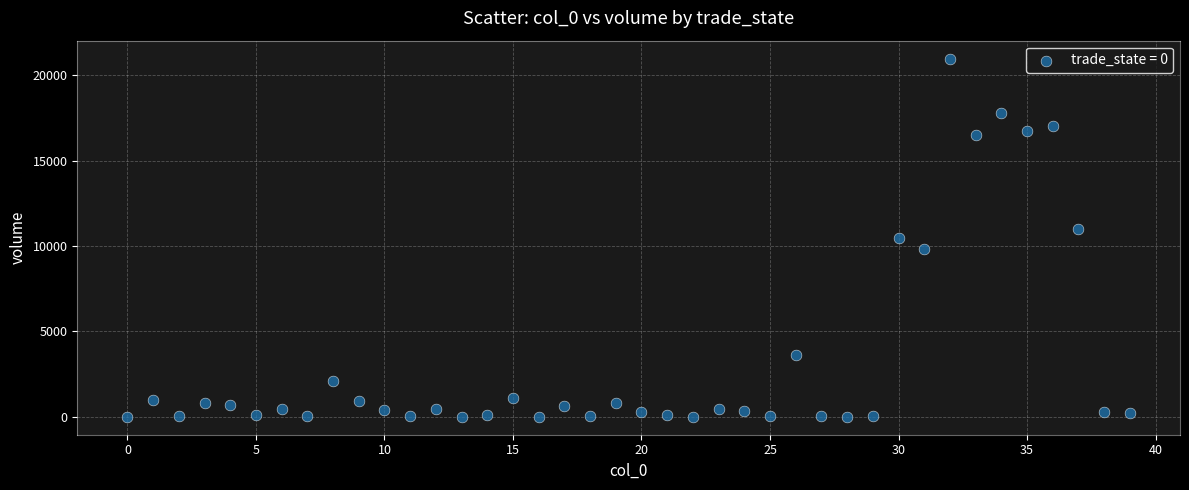

What is the range of Y values (max minus min)?

20975.6